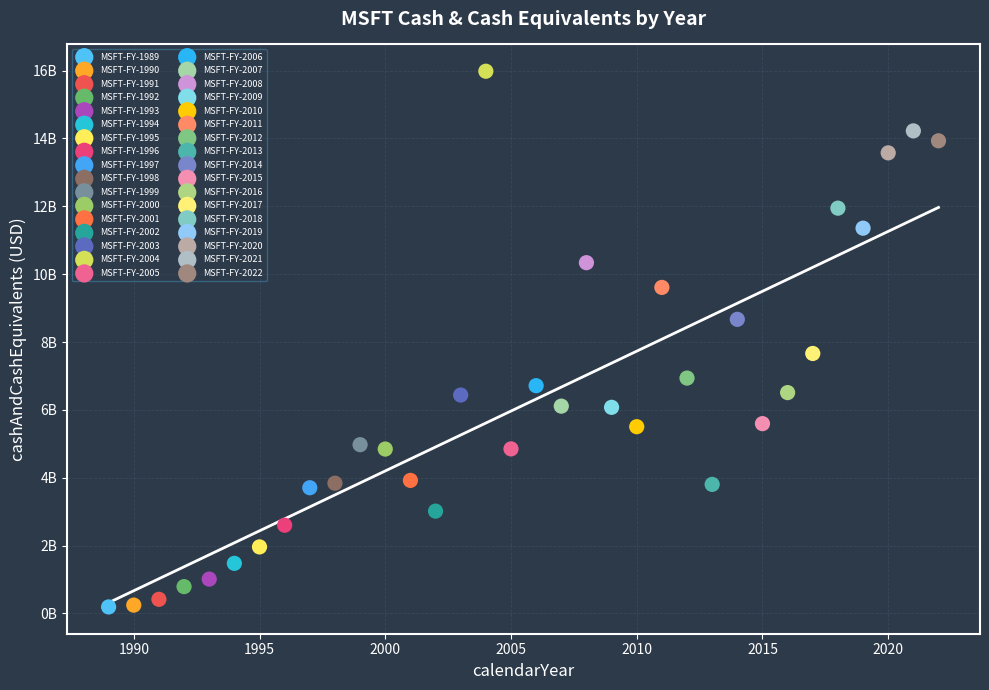

Which series reaches the maximum Y coordinate?

MSFT-FY-2004